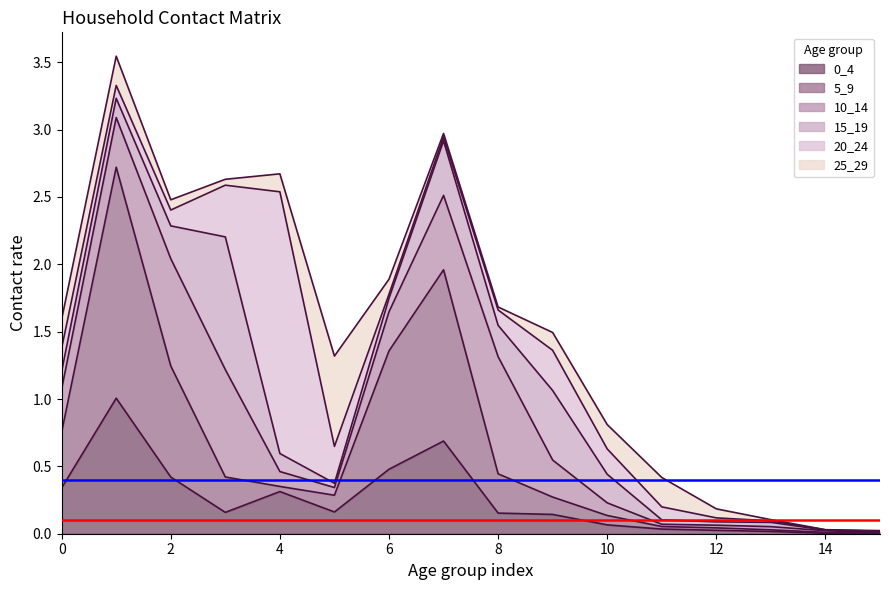

Between 12 and 15, which is larger?

12